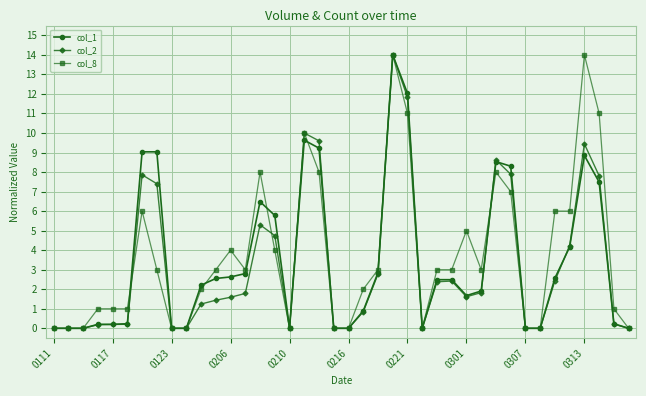

What is the value of the col_2 point at the 24th from the left?

14.0